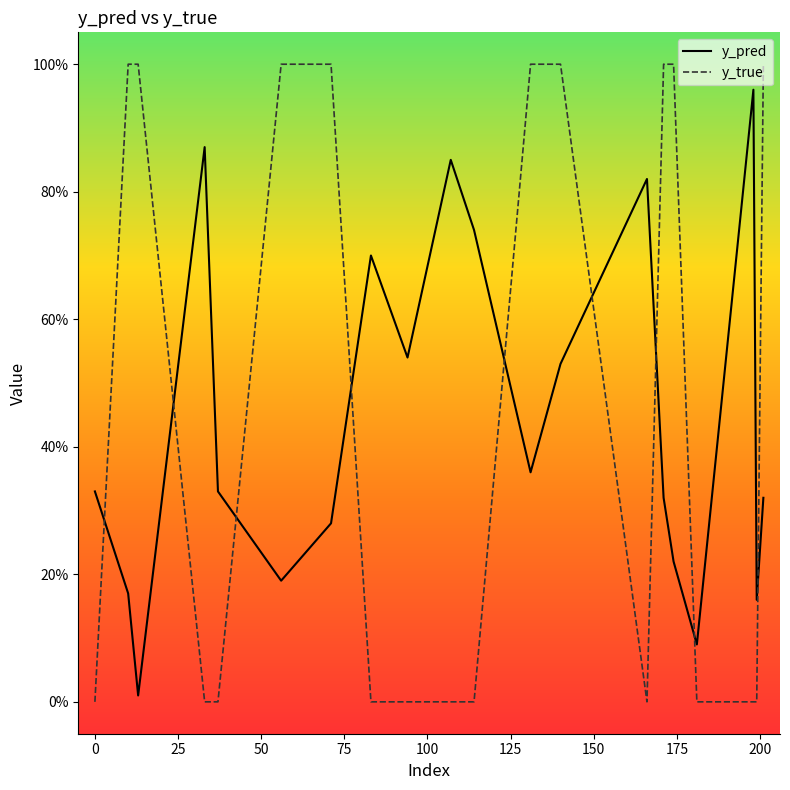

Reading right to left, list all the values displayed in this chart.

y_pred: 0.3	0.2	1.0	0.1	0.2	0.3	0.8	0.5	0.4	0.7	0.8	0.5	0.7	0.3	0.2	0.3	0.9	0.0	0.2	0.3
y_true: 1.0	0.0	0.0	0.0	1.0	1.0	0.0	1.0	1.0	0.0	0.0	0.0	0.0	1.0	1.0	0.0	0.0	1.0	1.0	0.0